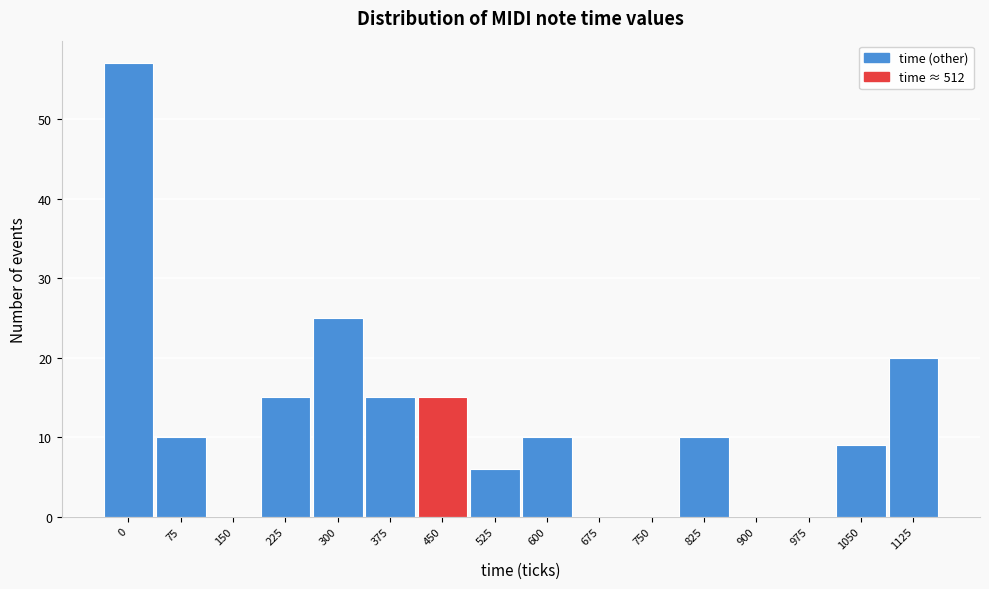

Reading left to right, list all the values displayed in this chart.

0=57	75=10	150=0	225=15	300=25	375=15	450=15	525=6	600=10	675=0	750=0	825=10	900=0	975=0	1050=9	1125=20